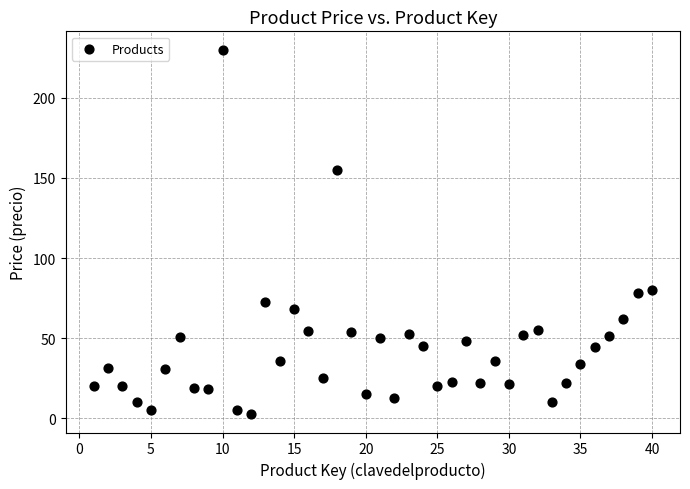

What is the range of X values (max minus min)?

39.0